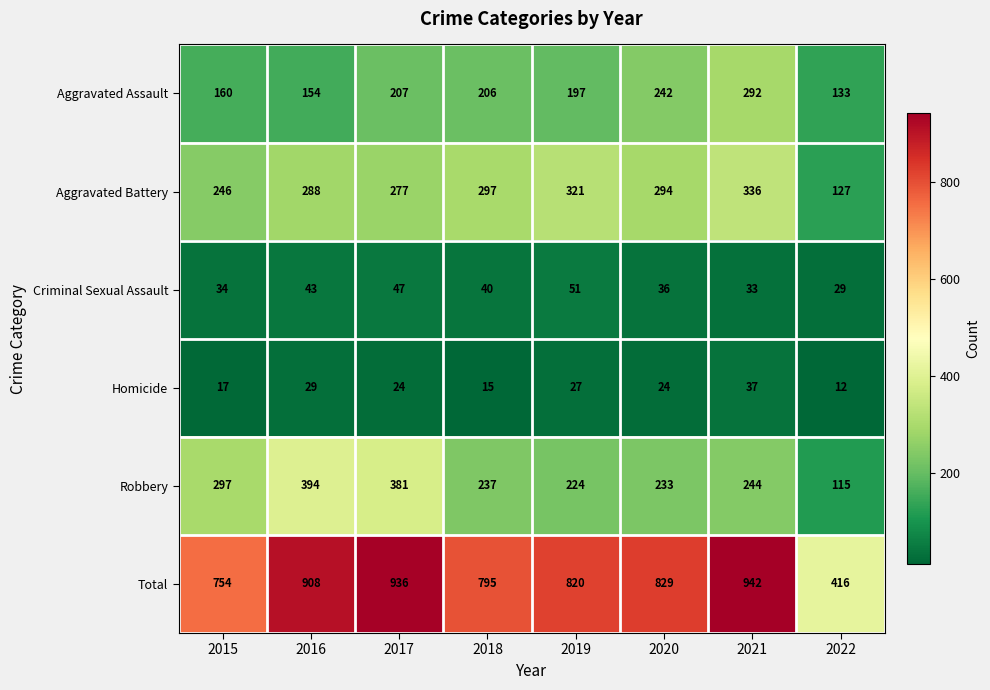

At 2015, list the series in order from largest to smallest.

Total, Robbery, Aggravated Battery, Aggravated Assault, Criminal Sexual Assault, Homicide